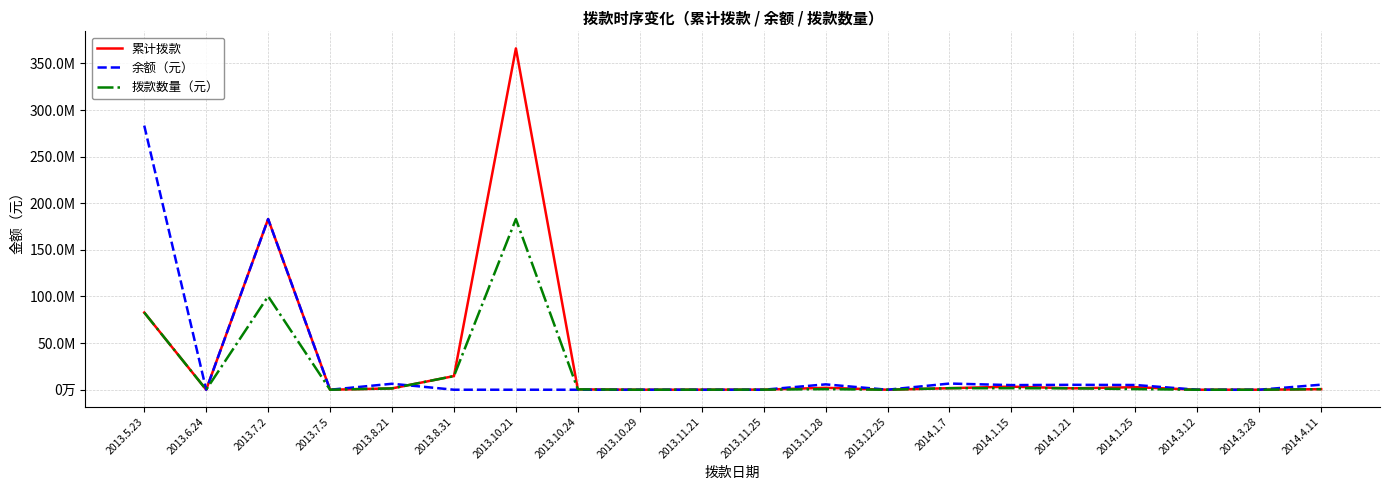

Reading left to right, extract all data points from this chart.

累计拨款: 82803400.0	44110.0	183050290.0	12055.2	1408668.0	14644000.0	366100000.0	366100.0	10000.0	61713.0	102375.0	2049580.0	840.0	1656038.4	3312076.8	1500000.0	2730000.0	1000.0	420.0	601303.5
余额（元）: 283296600.0	0.0	183049710.0	0.0	6391332.0	0.0	0.0	0.0	0.0	0.0	0.0	5750420.0	0.0	6624153.6	4968115.2	5250000.0	5070000.0	0.0	3265.0	5411731.5
拨款数量（元）: 82803400.0	44110.0	100246890.0	12055.2	1408668.0	14644000.0	183049710.0	366100.0	10000.0	61713.0	102375.0	640912.0	840.0	1656038.4	1656038.4	1500000.0	680420.0	1000.0	420.0	601303.5